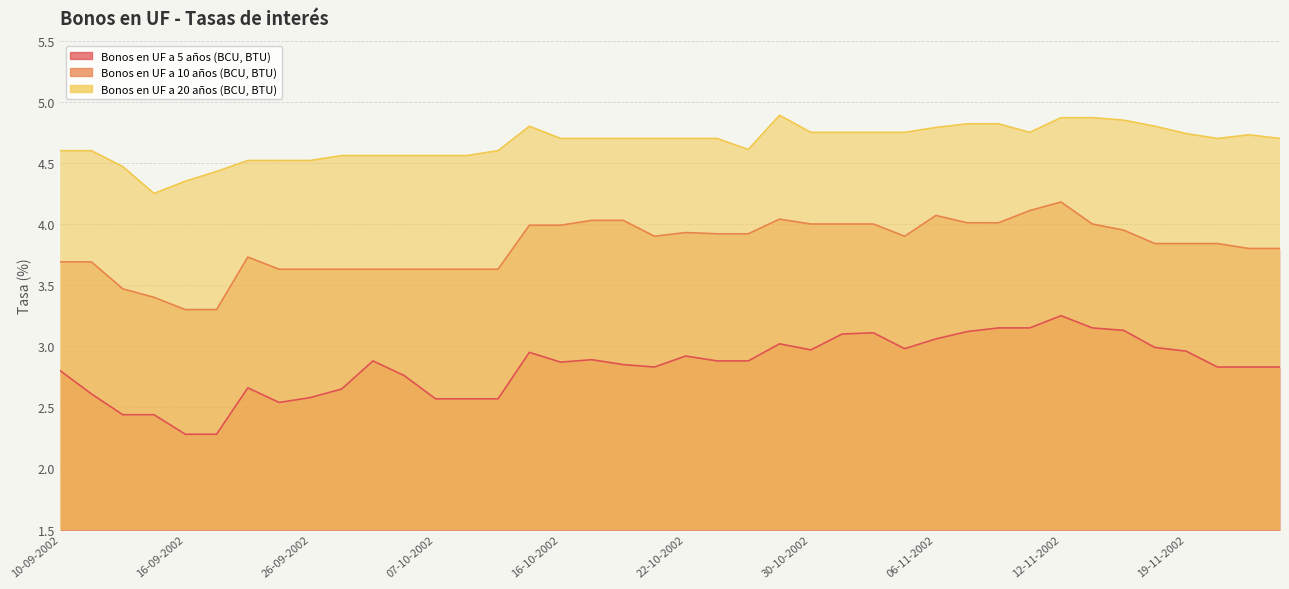

Reading right to left, list all the values displayed in this chart.

Bonos en UF a 5 años (BCU, BTU): 22-11-2002=2.8	21-11-2002=2.8	20-11-2002=2.8	19-11-2002=3.0	18-11-2002=3.0	14-11-2002=3.1	13-11-2002=3.1	12-11-2002=3.2	11-11-2002=3.1	08-11-2002=3.1	07-11-2002=3.1	06-11-2002=3.1	05-11-2002=3.0	04-11-2002=3.1	31-10-2002=3.1	30-10-2002=3.0	29-10-2002=3.0	28-10-2002=2.9	23-10-2002=2.9	22-10-2002=2.9	21-10-2002=2.8	18-10-2002=2.9	17-10-2002=2.9	16-10-2002=2.9	15-10-2002=3.0	14-10-2002=2.6	08-10-2002=2.6	07-10-2002=2.6	02-10-2002=2.8	01-10-2002=2.9	30-09-2002=2.6	26-09-2002=2.6	25-09-2002=2.5	24-09-2002=2.7	23-09-2002=2.3	16-09-2002=2.3	13-09-2002=2.4	12-09-2002=2.4	11-09-2002=2.6	10-09-2002=2.8
Bonos en UF a 10 años (BCU, BTU): 22-11-2002=3.8	21-11-2002=3.8	20-11-2002=3.8	19-11-2002=3.8	18-11-2002=3.8	14-11-2002=4.0	13-11-2002=4.0	12-11-2002=4.2	11-11-2002=4.1	08-11-2002=4.0	07-11-2002=4.0	06-11-2002=4.1	05-11-2002=3.9	04-11-2002=4.0	31-10-2002=4.0	30-10-2002=4.0	29-10-2002=4.0	28-10-2002=3.9	23-10-2002=3.9	22-10-2002=3.9	21-10-2002=3.9	18-10-2002=4.0	17-10-2002=4.0	16-10-2002=4.0	15-10-2002=4.0	14-10-2002=3.6	08-10-2002=3.6	07-10-2002=3.6	02-10-2002=3.6	01-10-2002=3.6	30-09-2002=3.6	26-09-2002=3.6	25-09-2002=3.6	24-09-2002=3.7	23-09-2002=3.3	16-09-2002=3.3	13-09-2002=3.4	12-09-2002=3.5	11-09-2002=3.7	10-09-2002=3.7
Bonos en UF a 20 años (BCU, BTU): 22-11-2002=4.7	21-11-2002=4.7	20-11-2002=4.7	19-11-2002=4.7	18-11-2002=4.8	14-11-2002=4.8	13-11-2002=4.9	12-11-2002=4.9	11-11-2002=4.8	08-11-2002=4.8	07-11-2002=4.8	06-11-2002=4.8	05-11-2002=4.8	04-11-2002=4.8	31-10-2002=4.8	30-10-2002=4.8	29-10-2002=4.9	28-10-2002=4.6	23-10-2002=4.7	22-10-2002=4.7	21-10-2002=4.7	18-10-2002=4.7	17-10-2002=4.7	16-10-2002=4.7	15-10-2002=4.8	14-10-2002=4.6	08-10-2002=4.6	07-10-2002=4.6	02-10-2002=4.6	01-10-2002=4.6	30-09-2002=4.6	26-09-2002=4.5	25-09-2002=4.5	24-09-2002=4.5	23-09-2002=4.4	16-09-2002=4.3	13-09-2002=4.2	12-09-2002=4.5	11-09-2002=4.6	10-09-2002=4.6